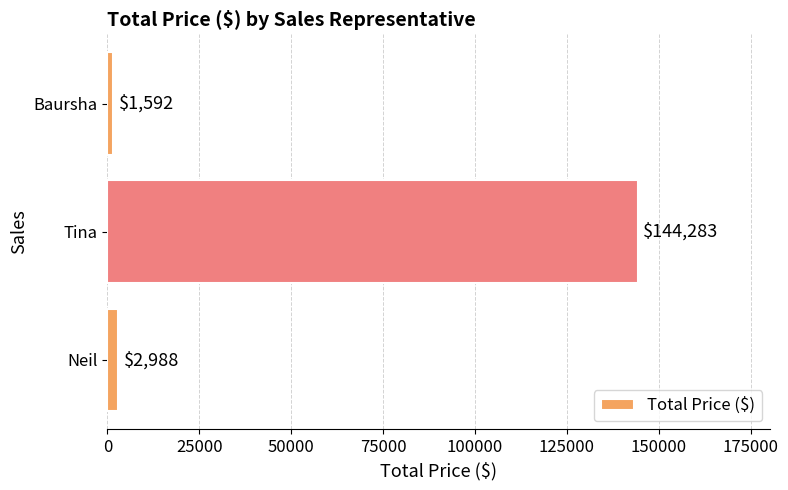

Reading top to bottom, transcribe all the data shown in this chart.

1592	144283	2988